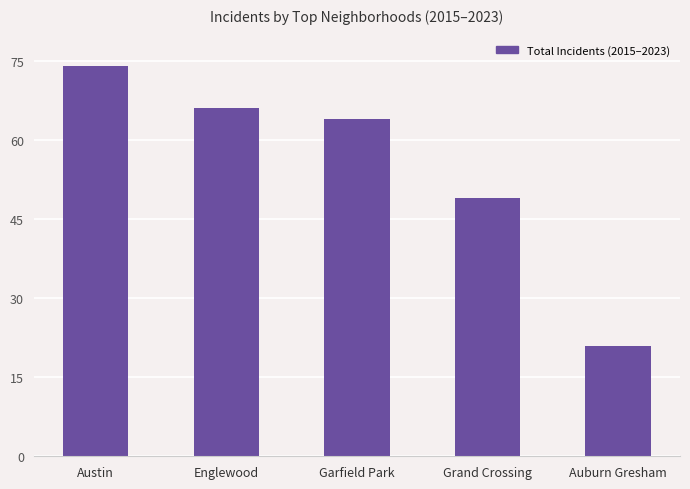

List the labels in order of value, smallest first.

Auburn Gresham, Grand Crossing, Garfield Park, Englewood, Austin